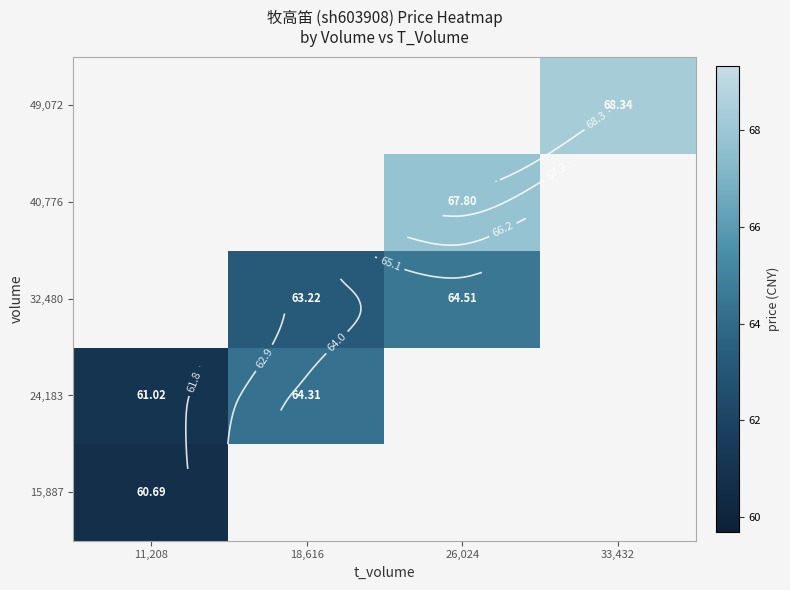

What value does the 24,183 series have at 18,616?

64.3